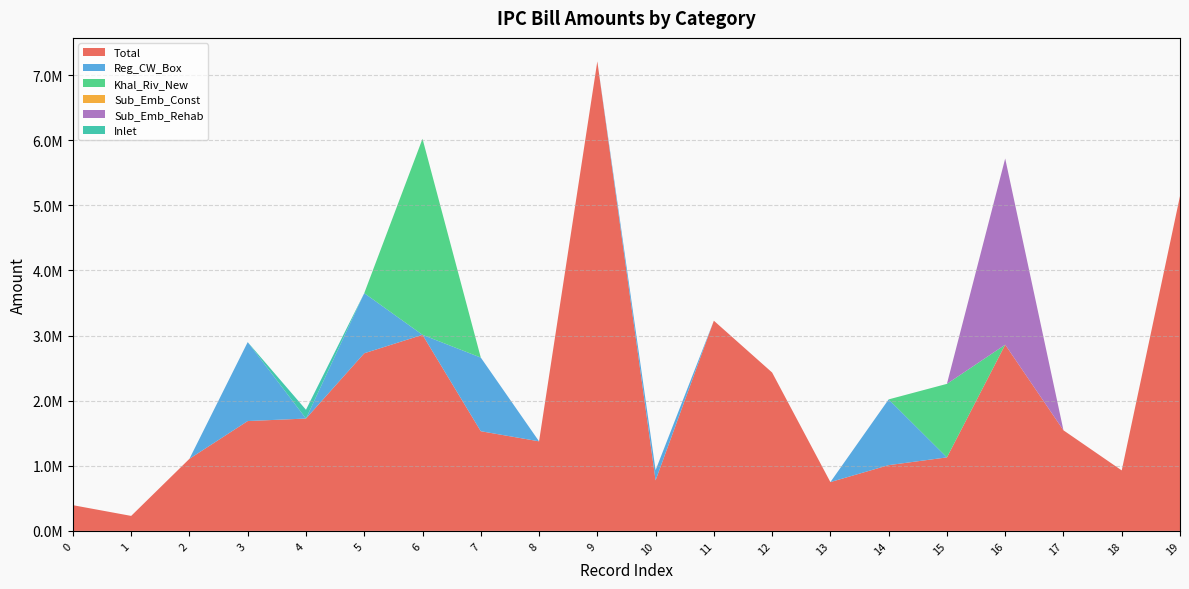

Reading left to right, list all the values displayed in this chart.

Total: 394998.0	230293.0	1107145.0	1686827.2	1725298.8	2727631.3	3010816.9	1530743.1	1375509.8	7210009.5	776065.8	3227703.2	2432172.0	749535.4	1009747.2	1128992.5	2859254.0	1544527.9	928648.5	5141909.9
Reg_CW_Box: 0.0	0.0	0.0	1212067.9	0.0	923233.4	0.0	1131054.9	0.0	0.0	156474.9	0.0	0.0	0.0	1009747.2	0.0	0.0	0.0	0.0	0.0
Khal_Riv_New: 0.0	0.0	0.0	0.0	0.0	0.0	3010816.9	0.0	0.0	0.0	0.0	0.0	0.0	0.0	0.0	1128992.5	0.0	0.0	0.0	0.0
Sub_Emb_Const: 0.0	0.0	0.0	0.0	0.0	0.0	0.0	0.0	0.0	0.0	0.0	0.0	0.0	0.0	0.0	0.0	0.0	0.0	0.0	0.0
Sub_Emb_Rehab: 0.0	0.0	0.0	0.0	0.0	0.0	0.0	0.0	0.0	0.0	0.0	0.0	0.0	0.0	0.0	0.0	2859254.0	0.0	0.0	0.0
Inlet: 0.0	0.0	0.0	0.0	134870.8	0.0	0.0	0.0	0.0	0.0	0.0	0.0	0.0	0.0	0.0	0.0	0.0	0.0	0.0	0.0